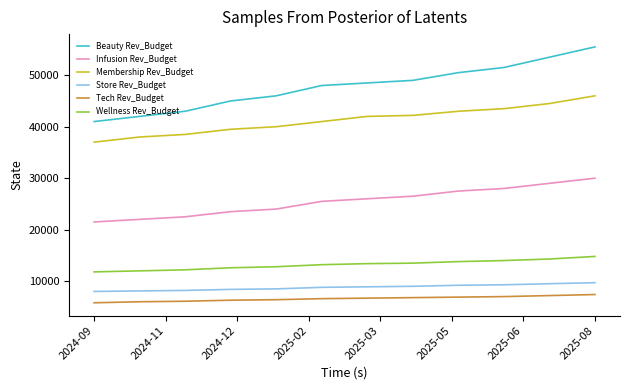

True or false: Tech Rev_Budget and Wellness Rev_Budget cross at least once.

False